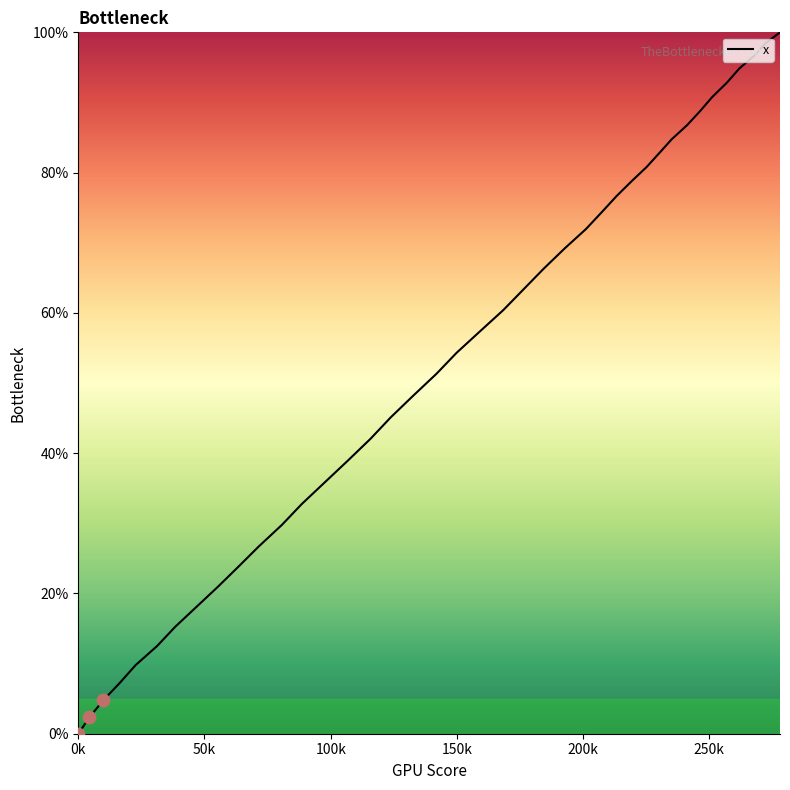

What is the greatest value displayed?

100.0